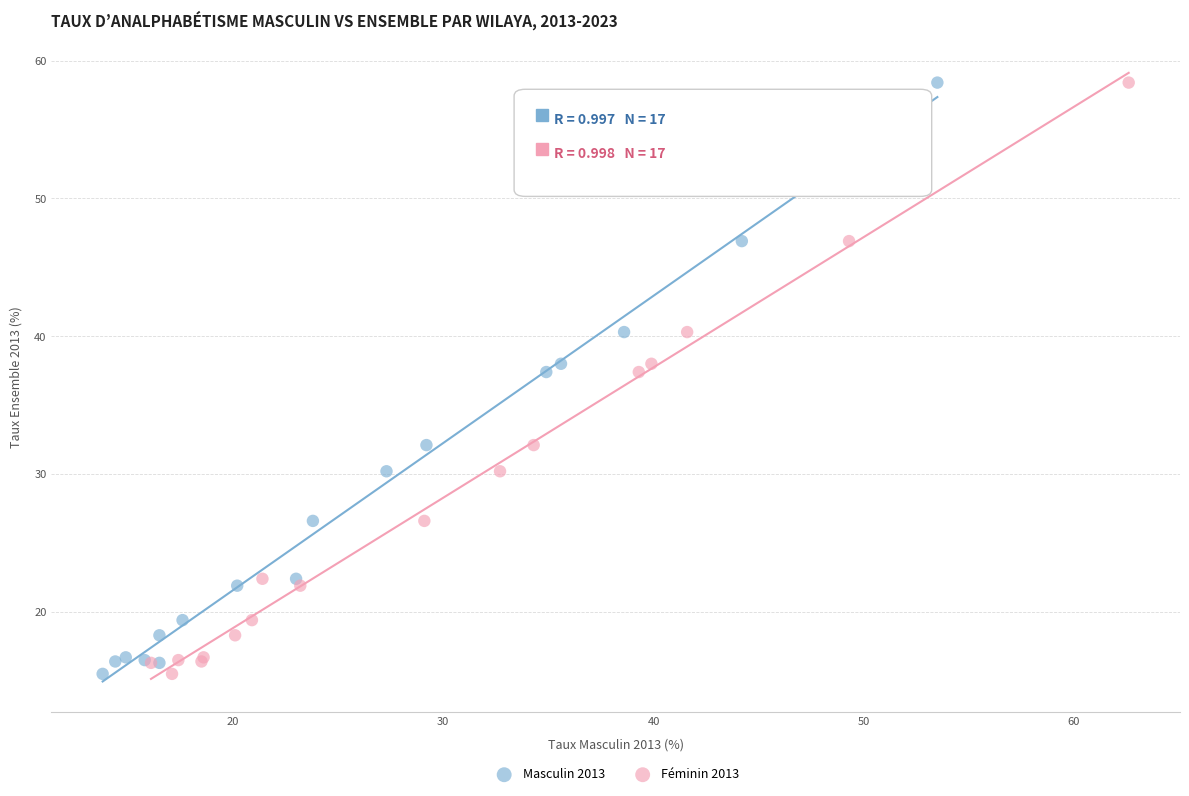

What are all the series names shown in the legend?

Masculin 2013, Féminin 2013